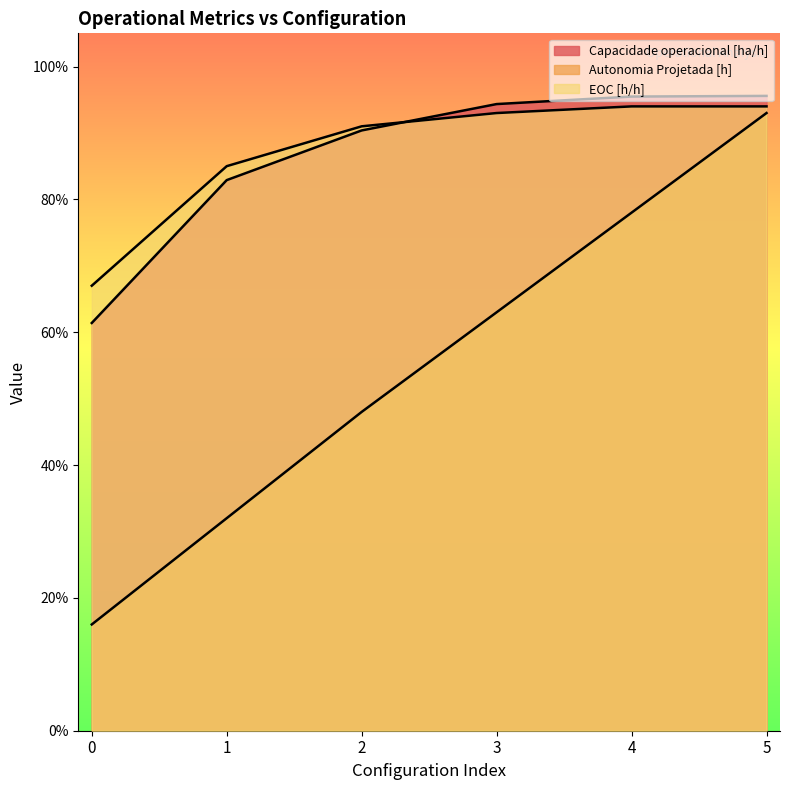

After their last crossing, which series has the higher values: EOC [h/h] or Capacidade operacional [ha/h]?

Capacidade operacional [ha/h]